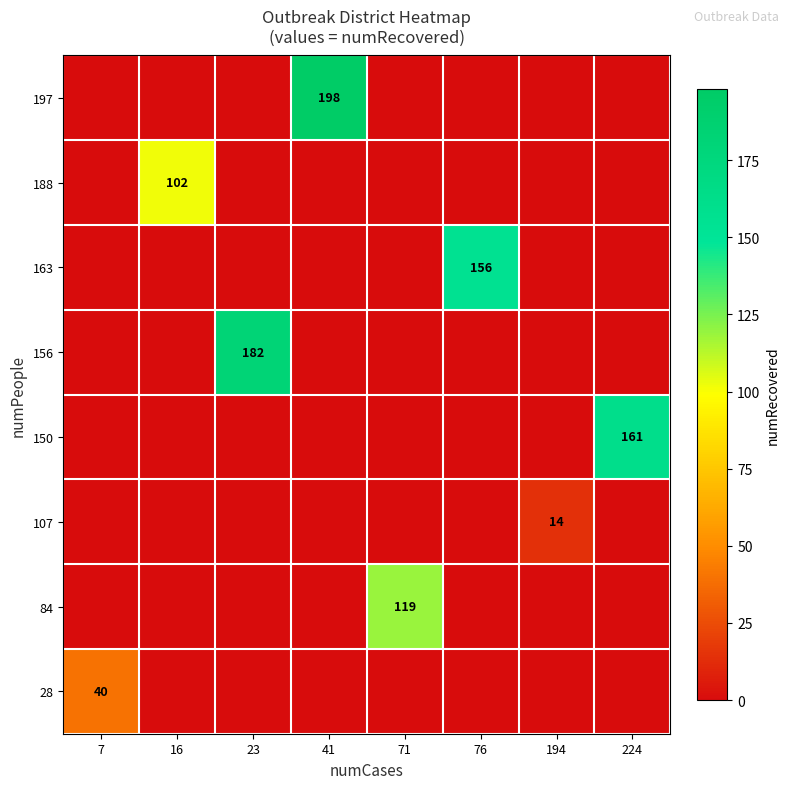

Is it true that 188 equals 102 at 16?

True